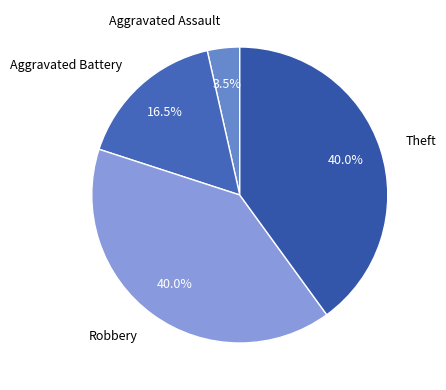

True or false: Aggravated Battery accounts for 5% of the total.

False